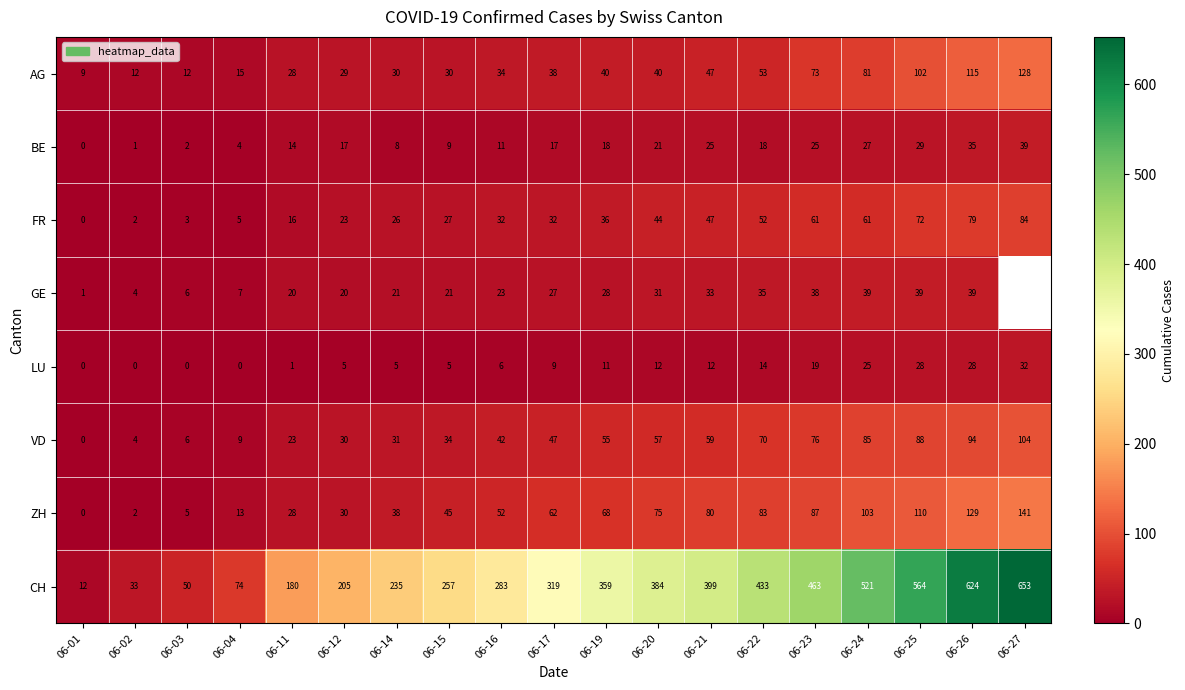

The value of AG at 06-19 is 40. True or false?

True